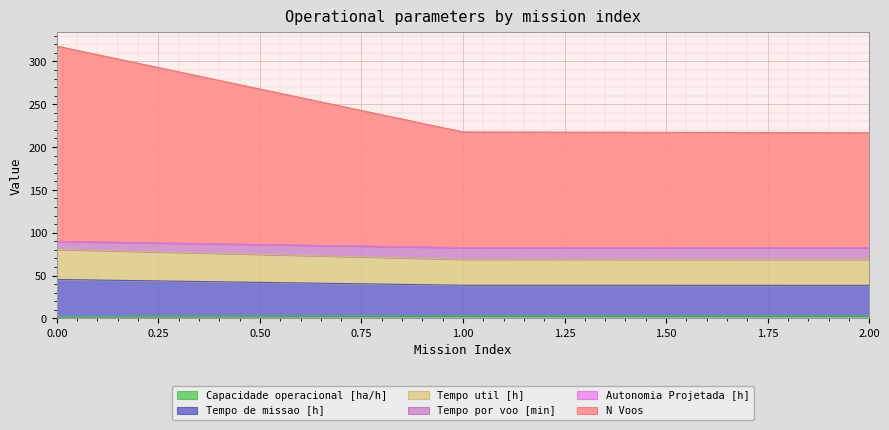

The Tempo de missao [h] series shows 9.8 at 2. True or false?

False